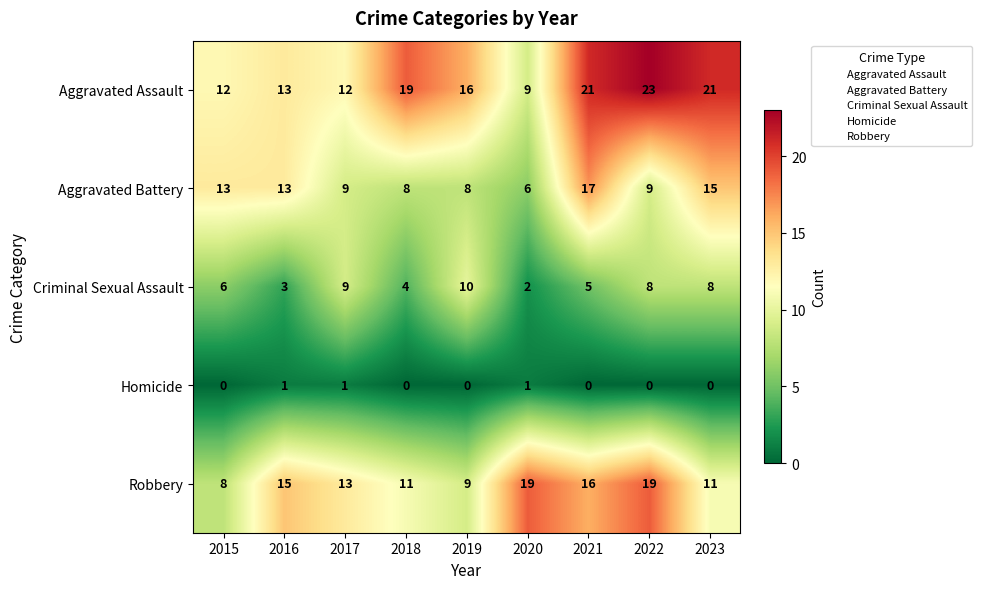

Count the number of categories in the chart.

9